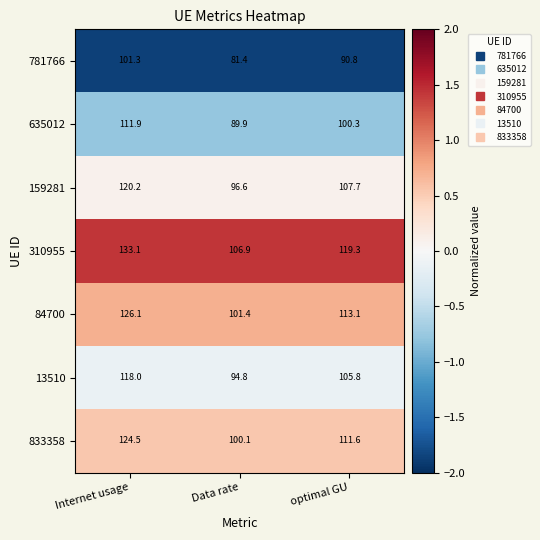

What is the minimum value shown in the chart?

81.4